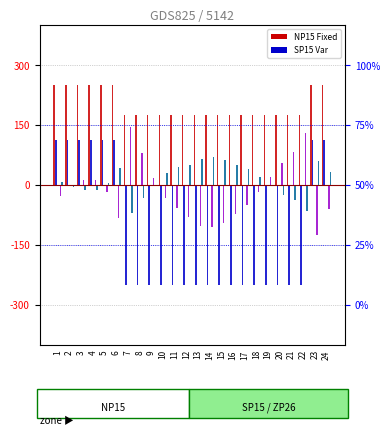

What is the value of the SP15 Fixed bar at the 22nd from the left?

-250.0